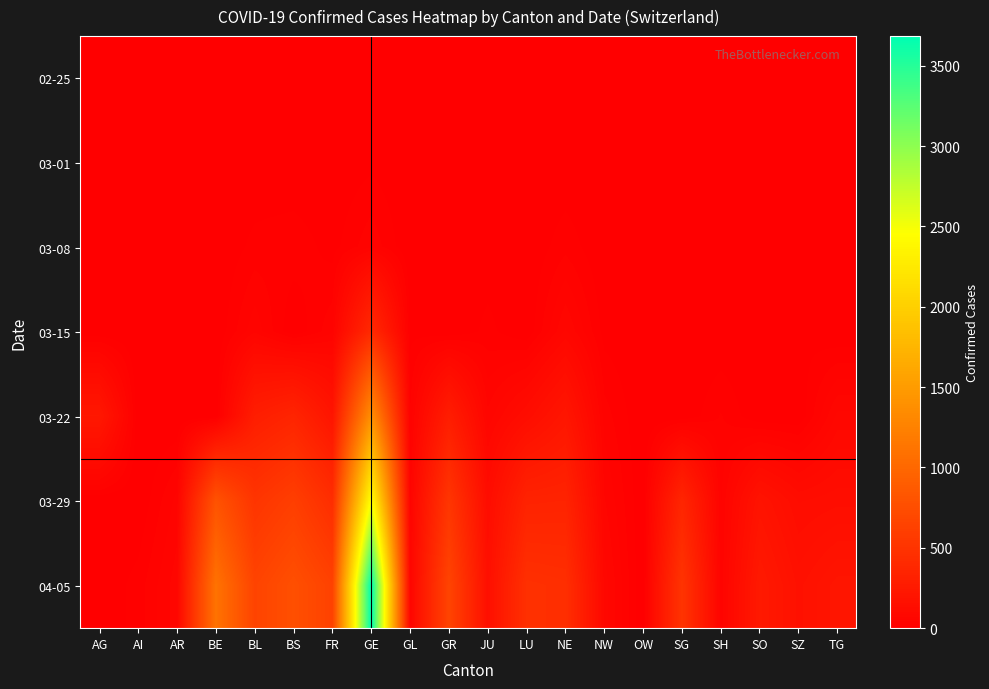

Rank the series at SZ from lowest to highest value.

02-25, 03-01, 03-08, 03-22, 03-15, 03-29, 04-05